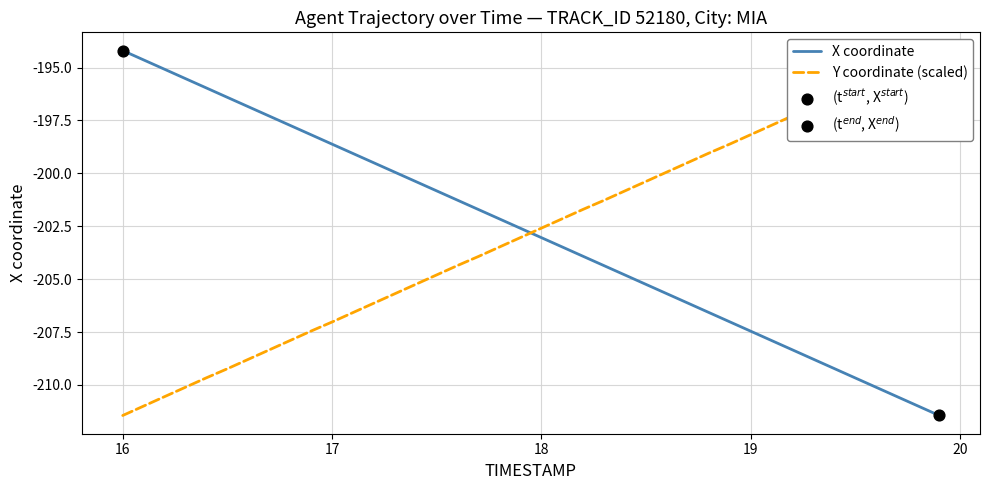

Which series has the largest total across all categories?

Y coordinate (scaled)